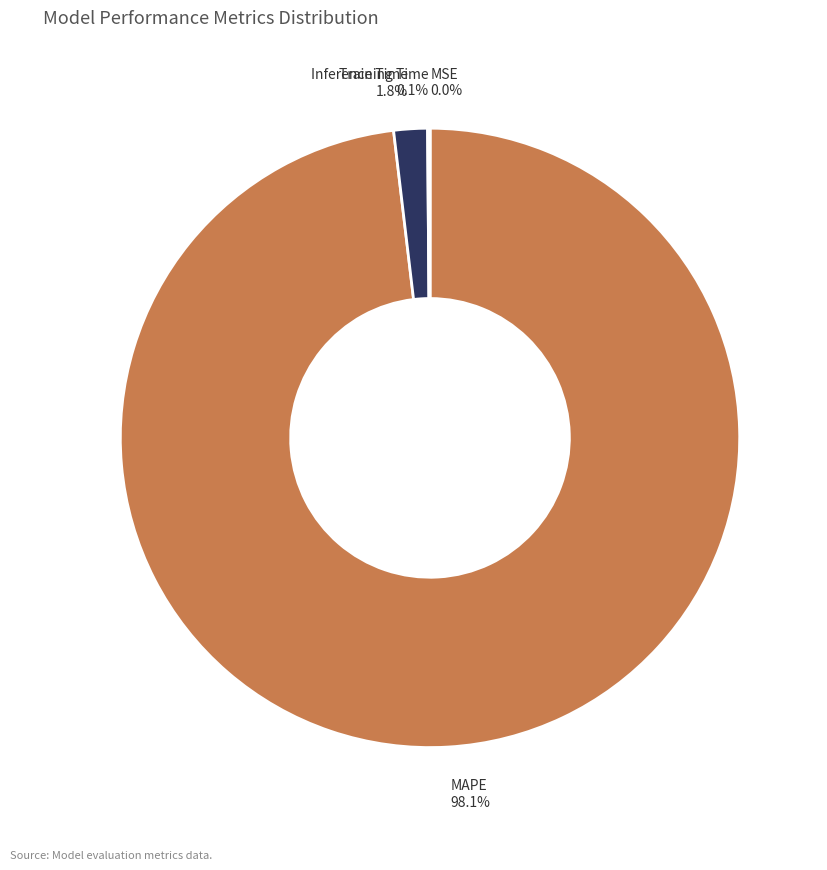

Which slice represents more than half of the pie?

MAPE